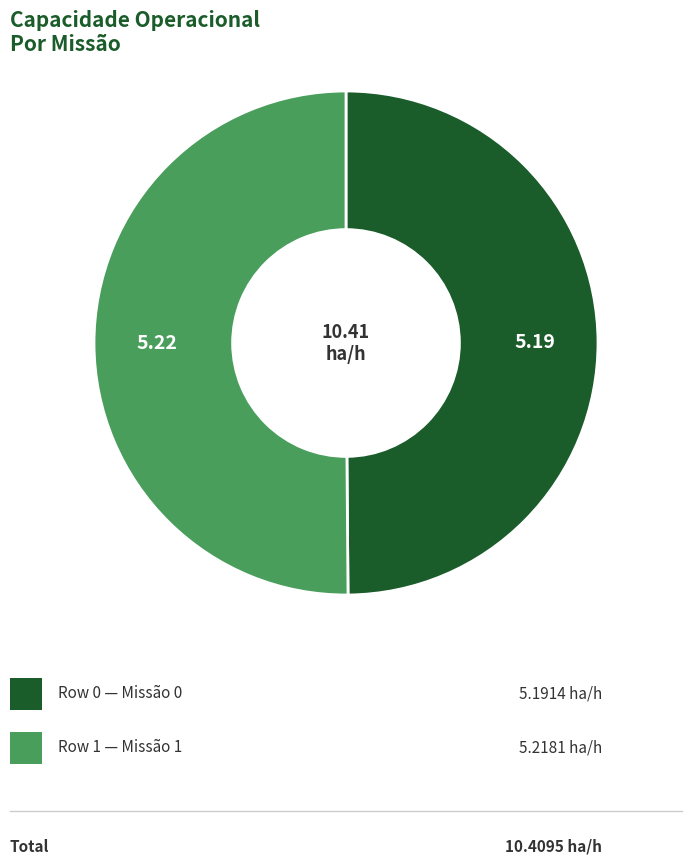

Which category has the smallest portion of the pie?

Row 0